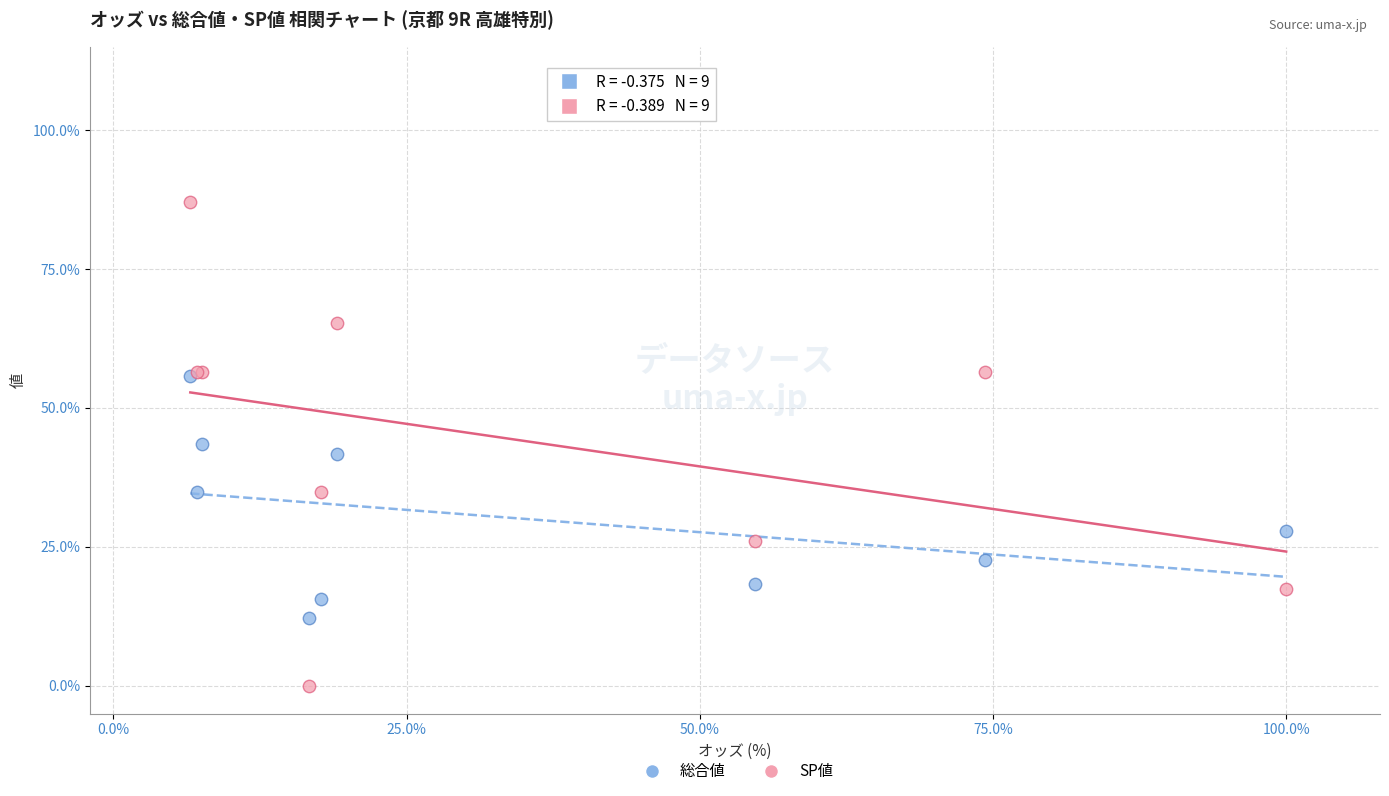

What are all the series names shown in the legend?

総合値, SP値